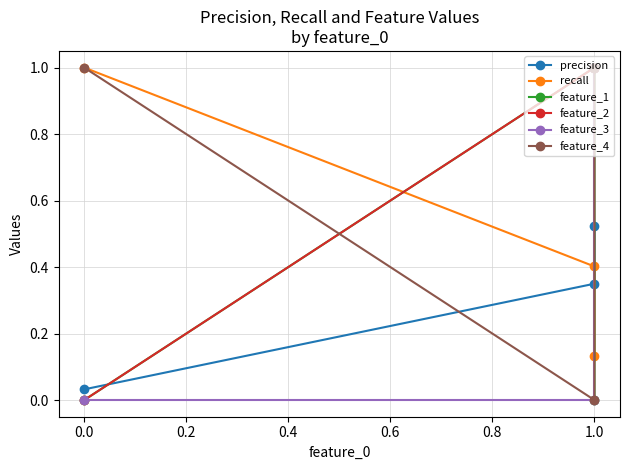

What are all the series names shown in the legend?

precision, recall, feature_1, feature_2, feature_3, feature_4